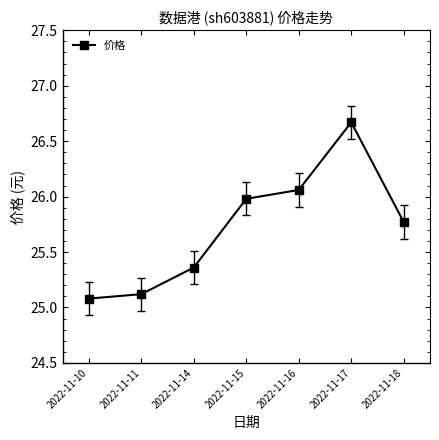

What is the sum of the values at 2022-11-15 and 2022-11-18?

51.8